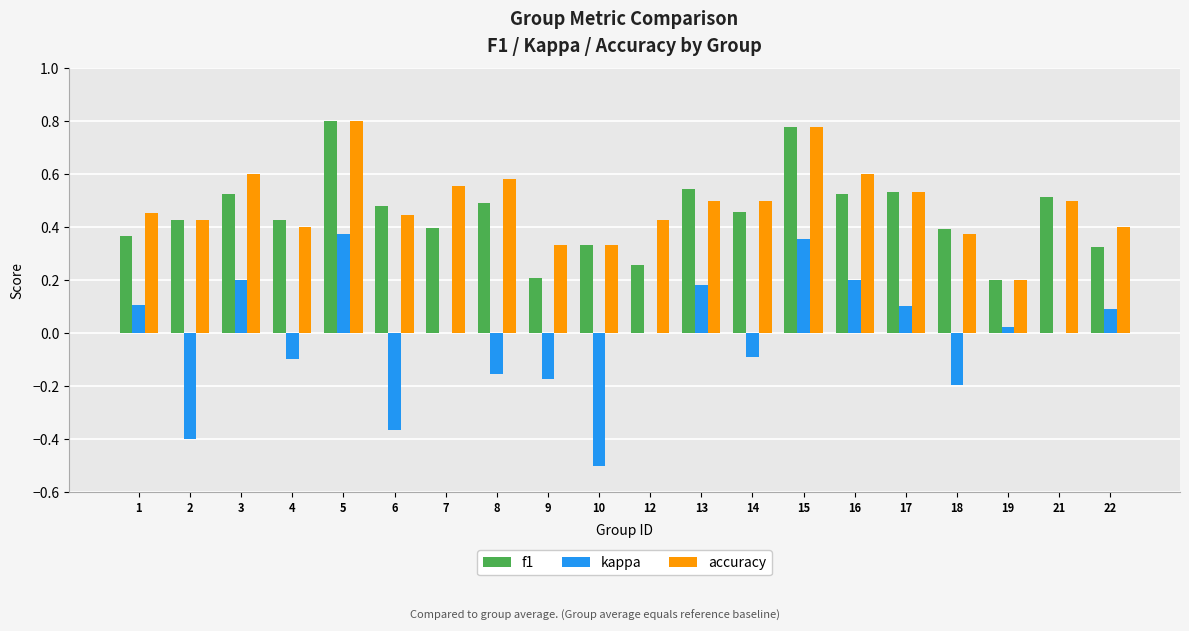

At which category does the chart reach its peak across all series?

5